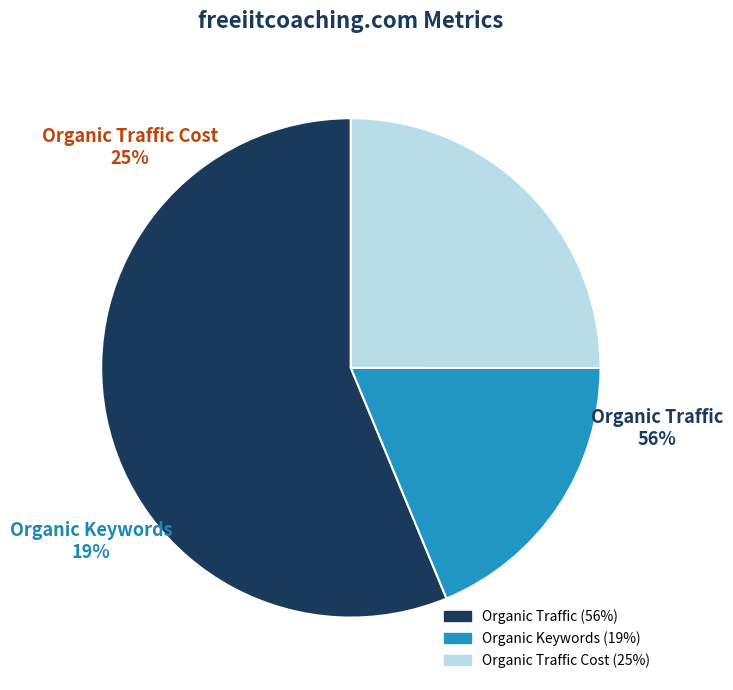

Rank the categories by value from highest to lowest.

Organic Traffic, Organic Traffic Cost, Organic Keywords